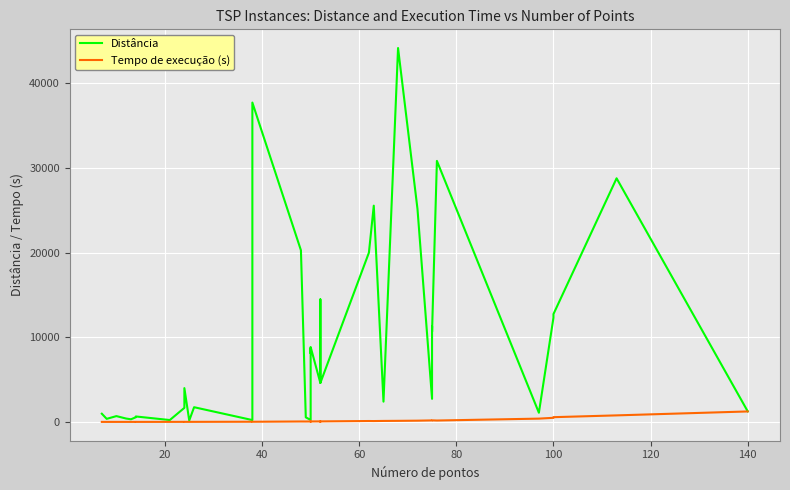

What is the lowest value of the Distância series?

167.8